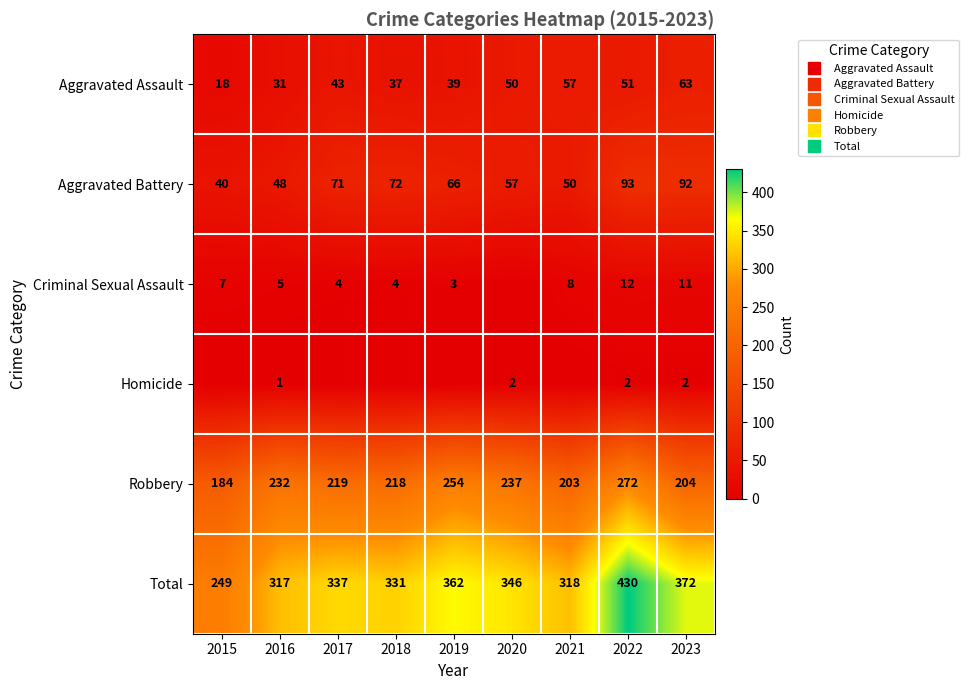

What is the sum of all Aggravated Assault values?

389